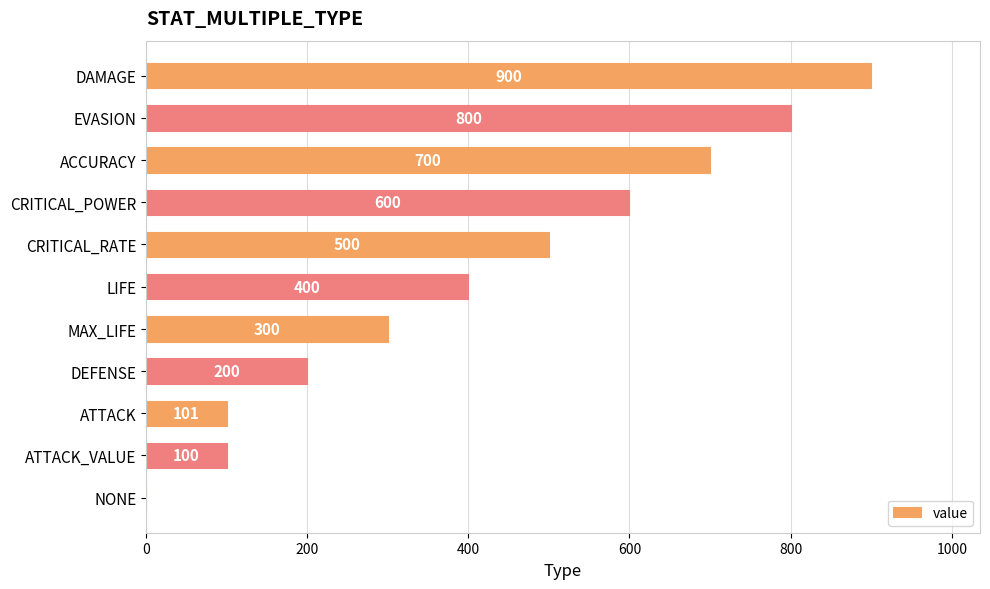

Are the bars grouped side by side (vs. stacked)?

No